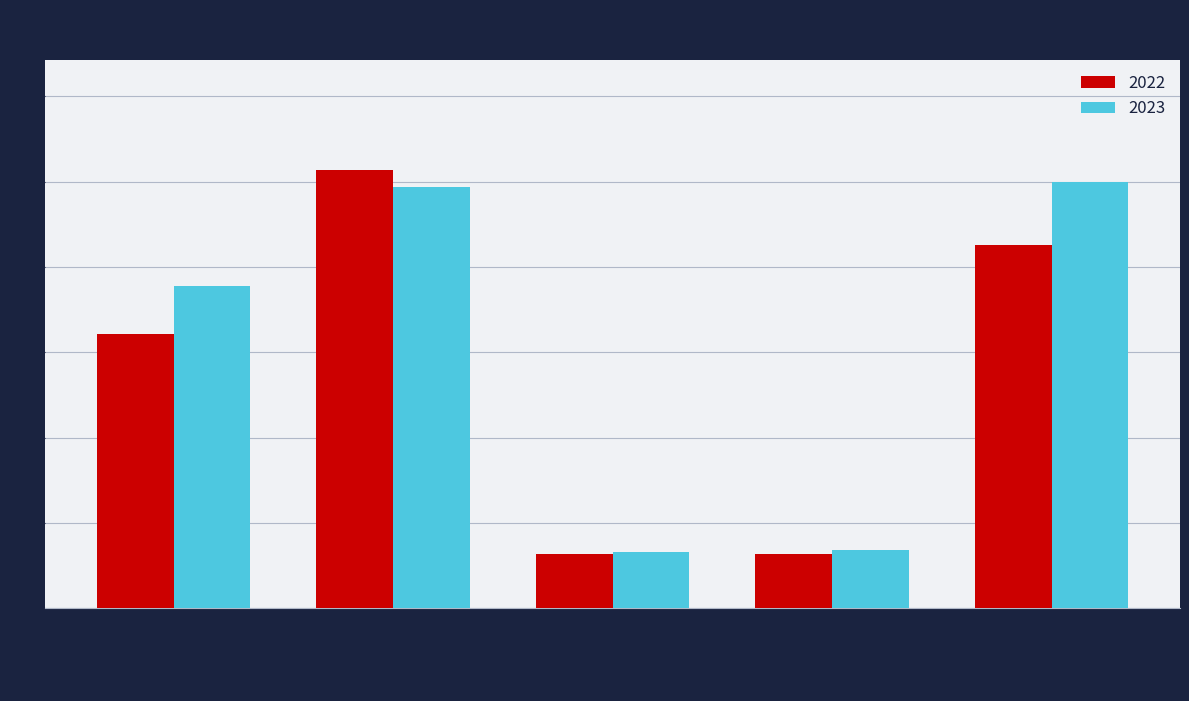

Which series has the largest total across all categories?

2023